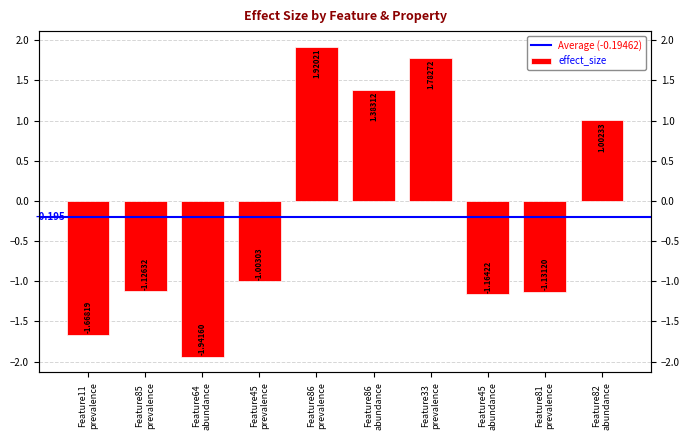

Count the number of data series in this chart.

1